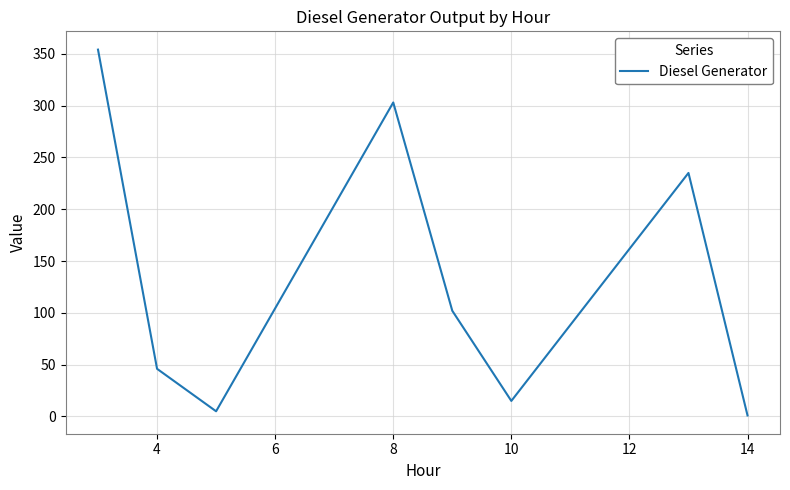

True or false: there are more than 2 points higher than both neighbors.

False